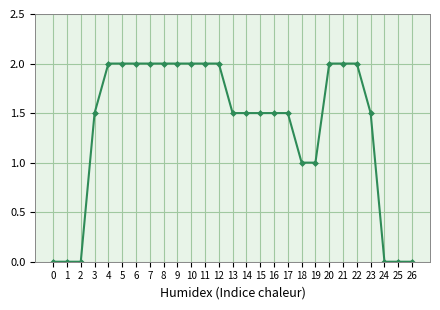

True or false: the data shows 2.7 at 4.

False